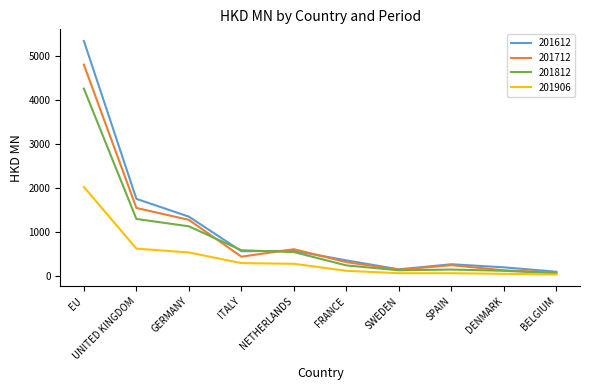

At which category is the sum across all series the highest?

EU